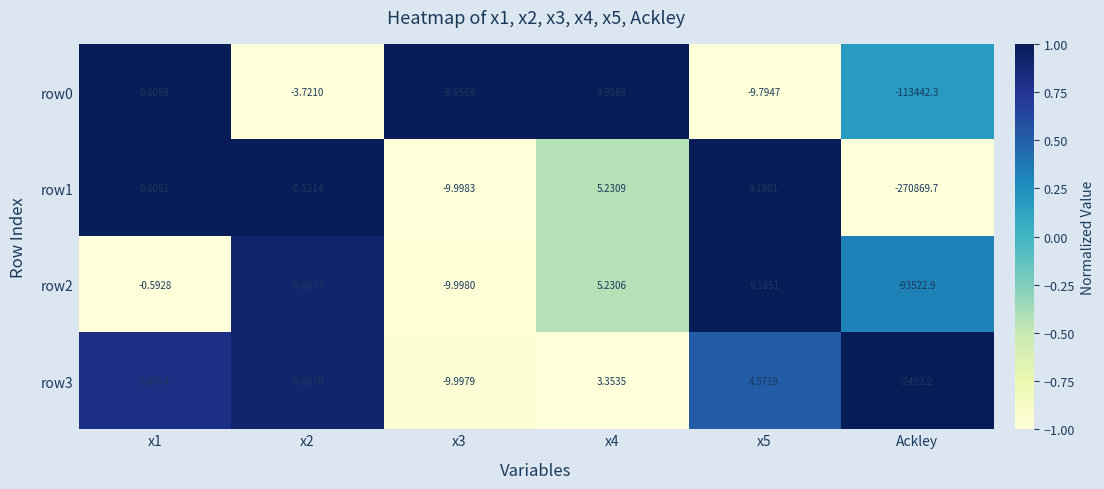

Which series changed the most between x5 and Ackley?

row1